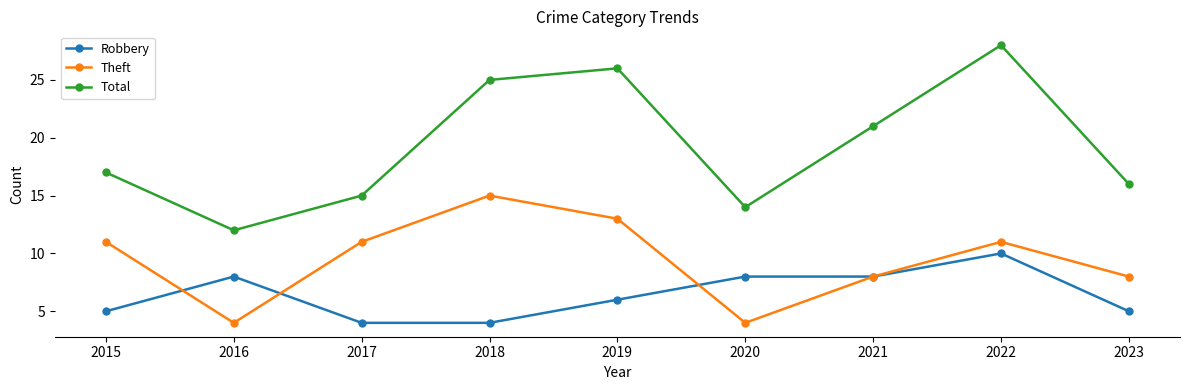

How many values in the Robbery series are below 6?

4